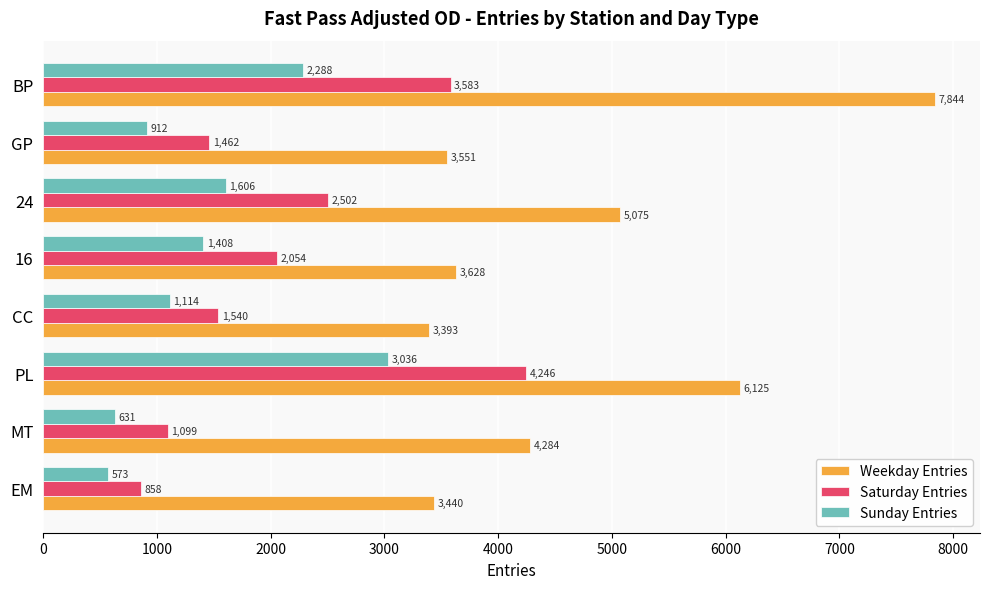

The value of Sunday Entries at PL is 3036.0. True or false?

True